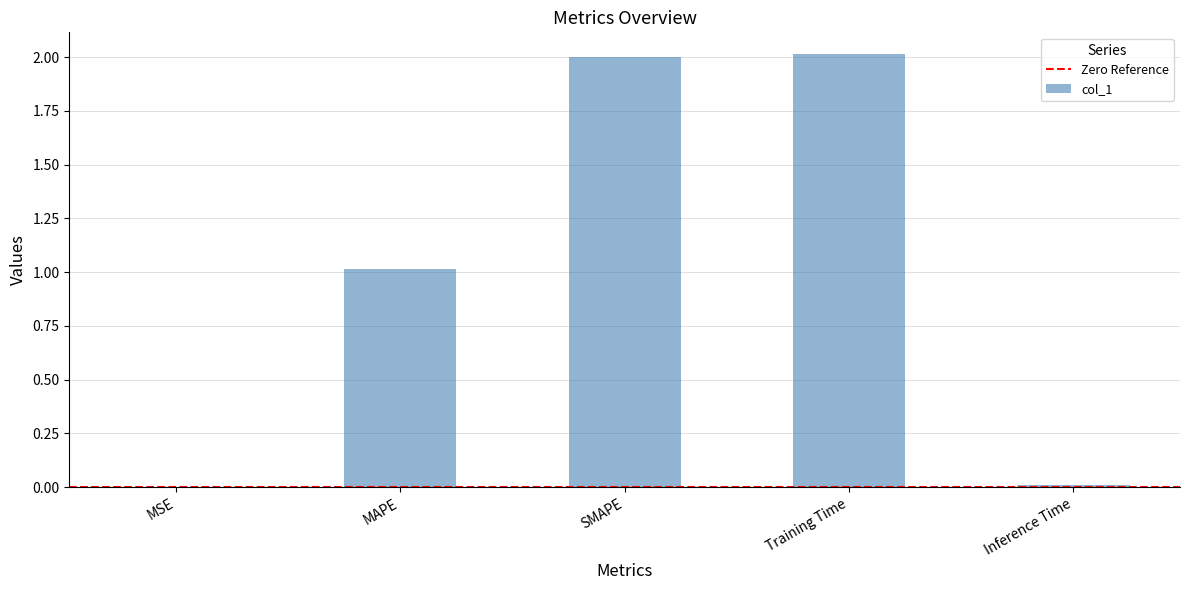

Between SMAPE and Inference Time, which is larger?

SMAPE